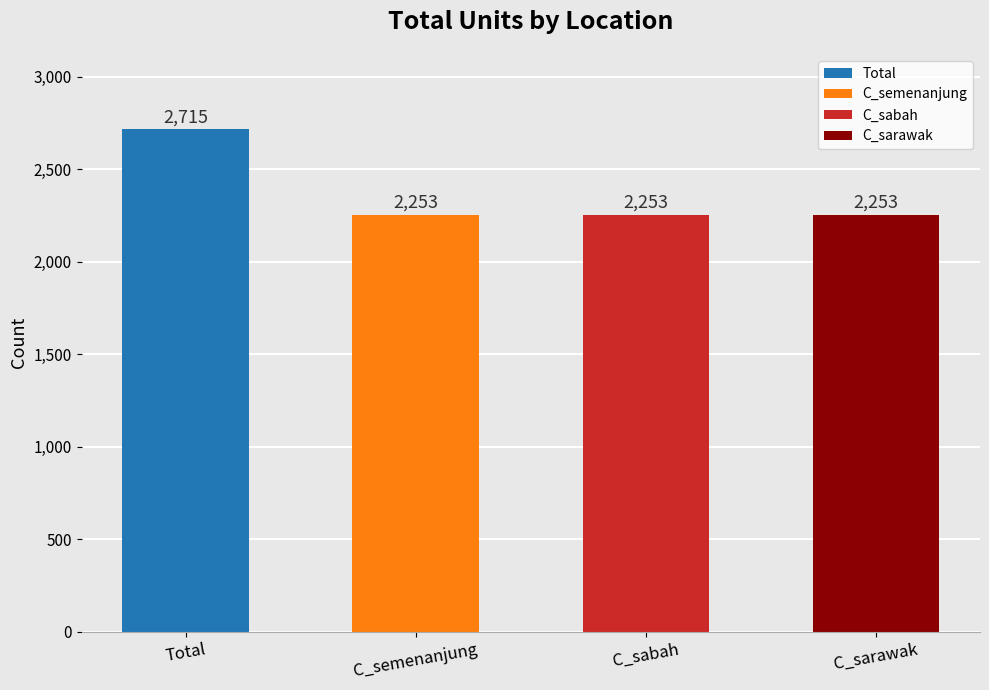

What is the label of the 1st bar from the left?

Total